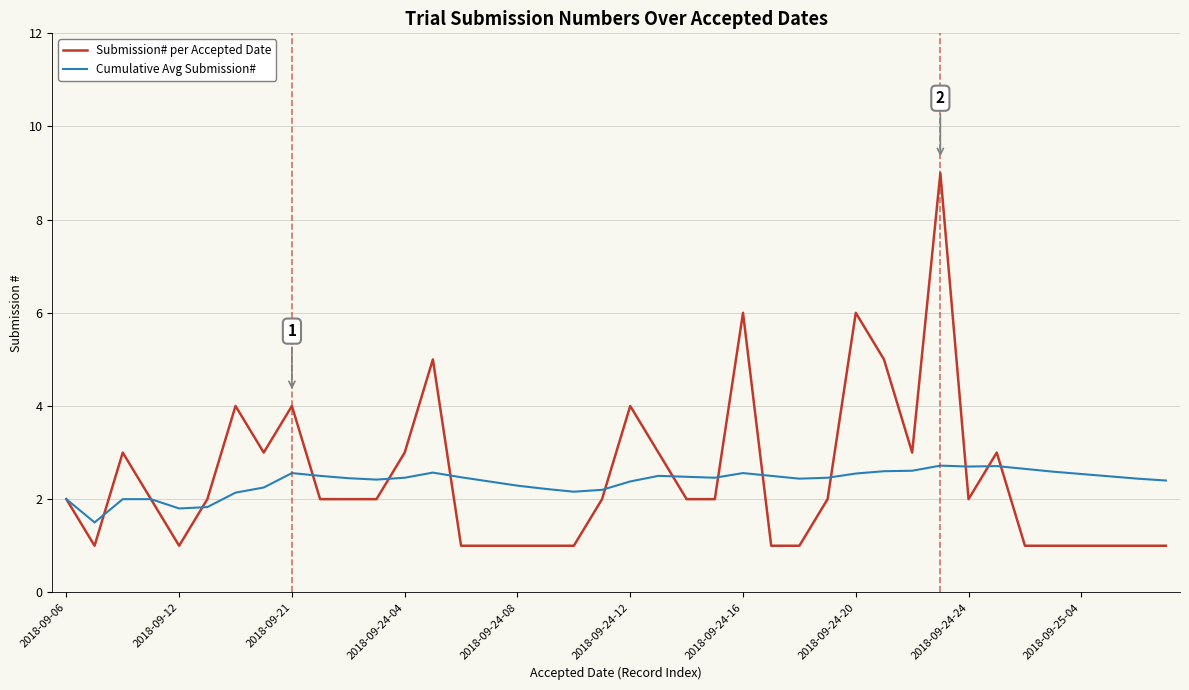

Rank the series by their maximum value, from highest to lowest.

Submission# per Accepted Date, Cumulative Avg Submission#